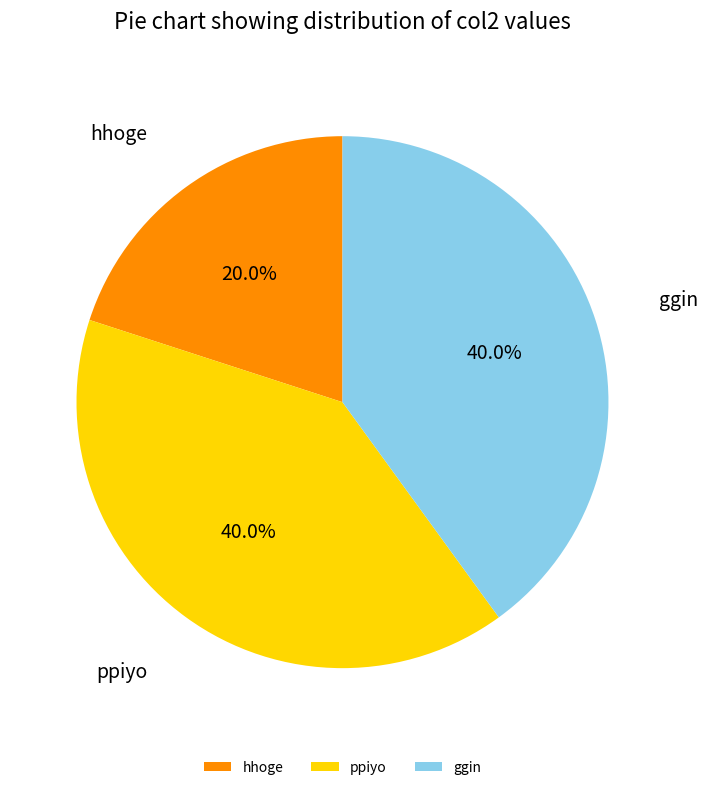

The ggin slice represents 40% of the pie. True or false?

True